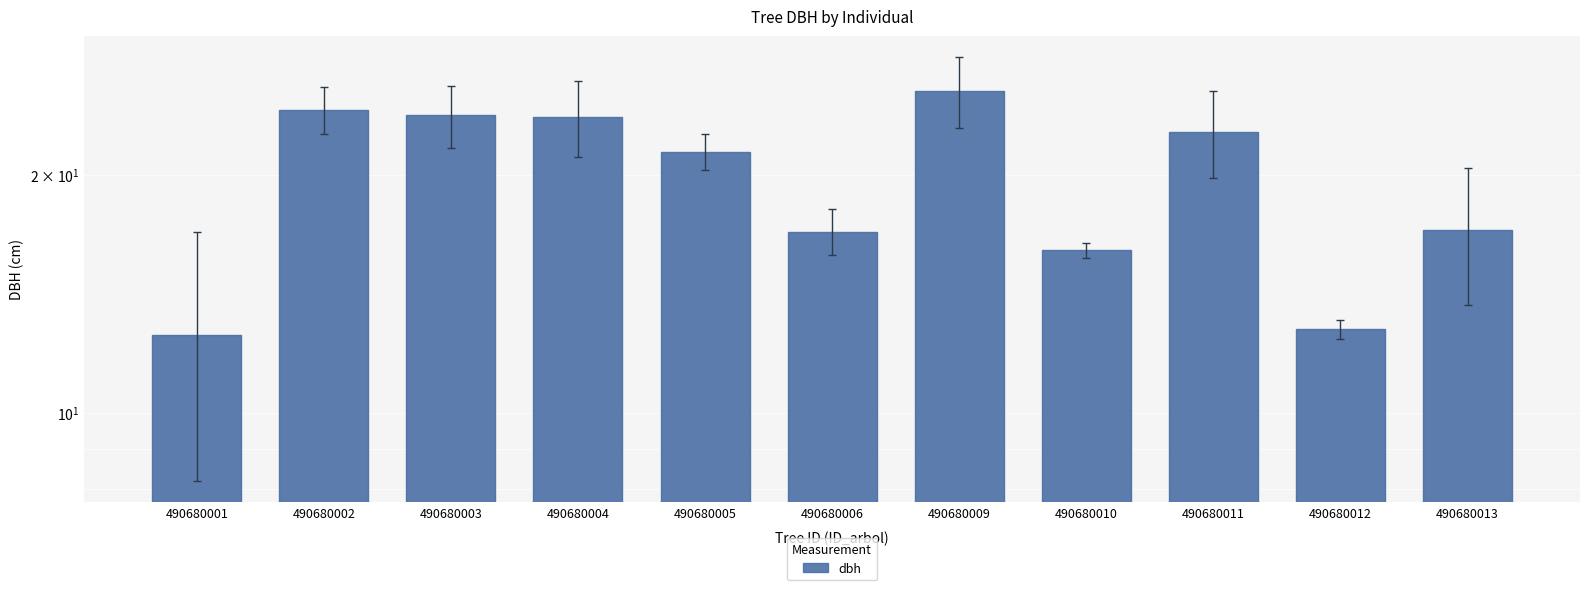

Approximately how many times larger is the value at 490680001 compared to 490680005?

0.6